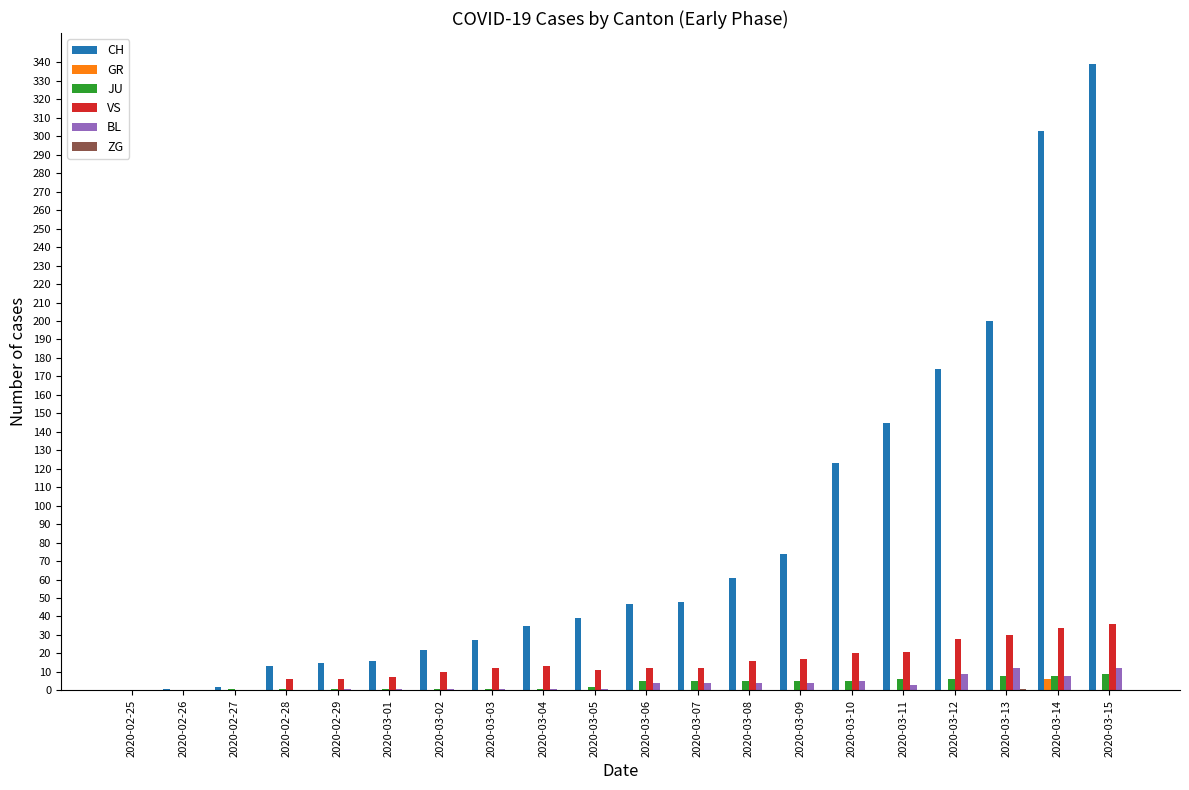

What is the spread (max minus min) of values at 2020-03-14?

303